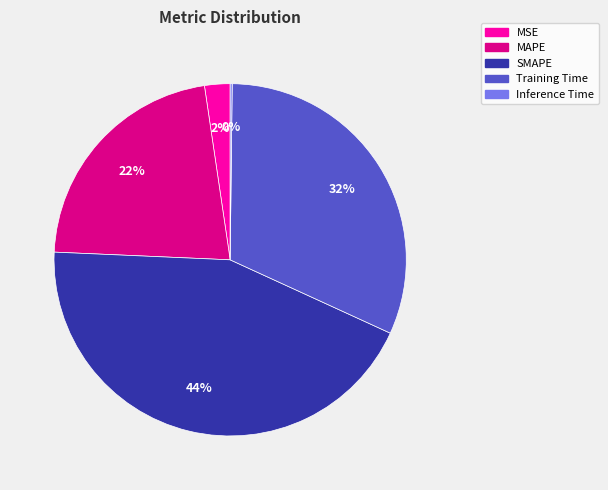

Is there any slice that represents more than half of the pie?

No